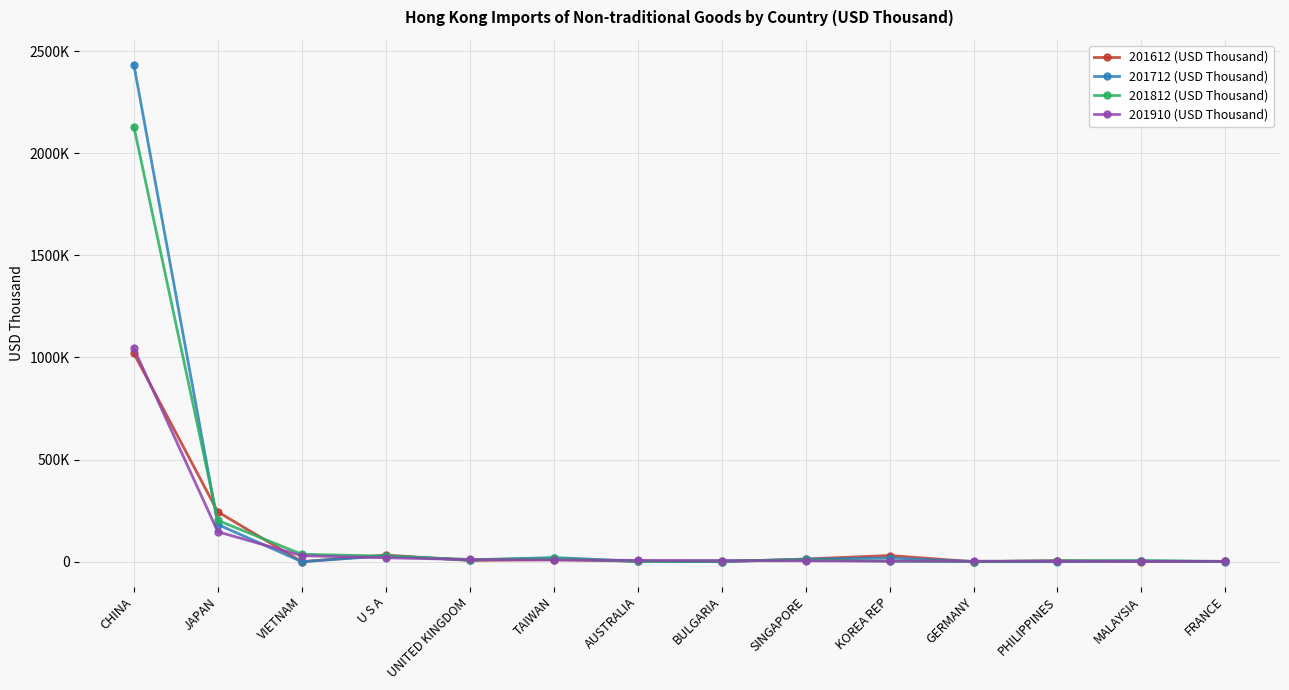

Reading left to right, extract all data points from this chart.

201612 (USD Thousand): 1020280.7	244088.8	34.9	32572.5	6090.7	10657.0	2538.3	170.1	13247.5	30338.4	110.5	4807.0	805.4	2161.1
201712 (USD Thousand): 2434183.6	182096.5	299.8	28792.9	8026.1	20458.3	2157.0	594.8	12259.4	18452.0	439.2	183.1	3324.7	774.2
201812 (USD Thousand): 2130607.1	202184.7	36672.9	27432.0	10638.5	16236.7	1536.1	4041.8	9093.8	2596.3	288.9	5153.6	5796.0	1327.1
201910 (USD Thousand): 1044333.7	146696.5	29549.2	19186.0	10950.8	8397.3	6518.1	5796.3	4453.3	2969.0	2659.5	2516.2	2001.9	1580.7